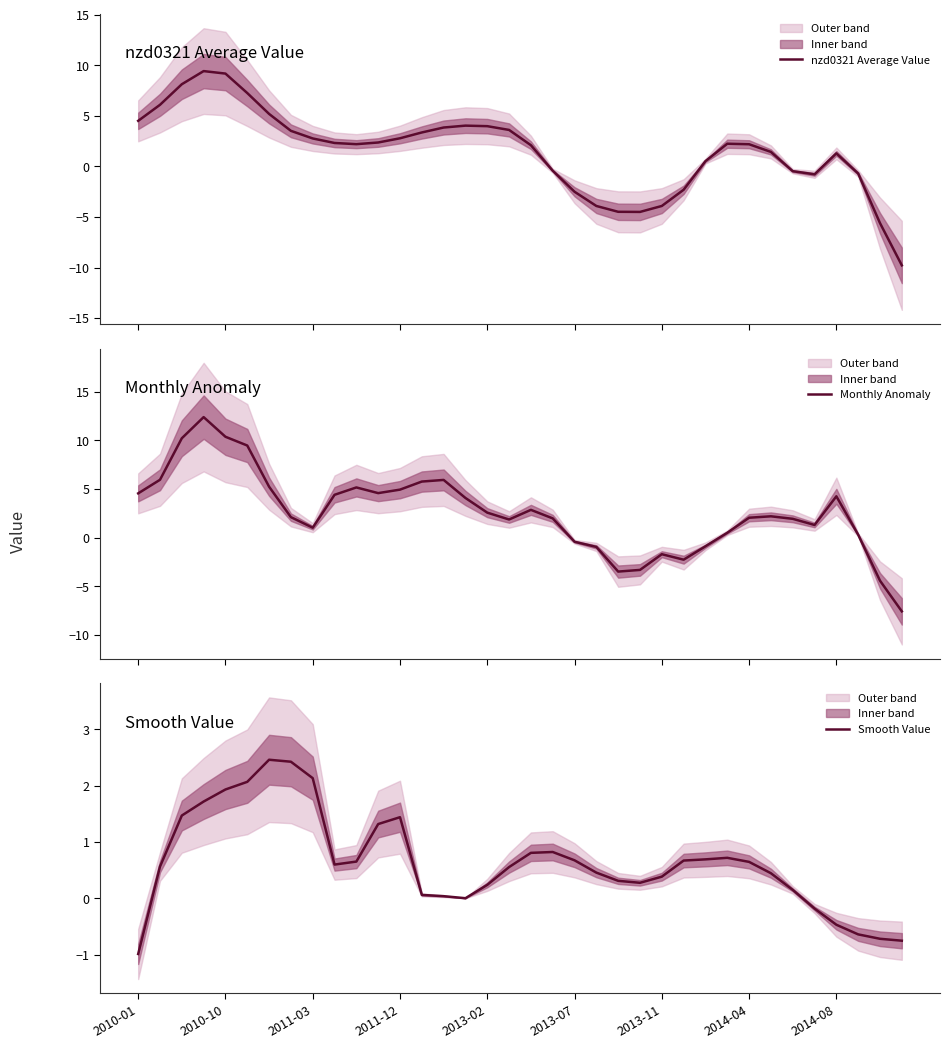

What position from the left is 23?

24